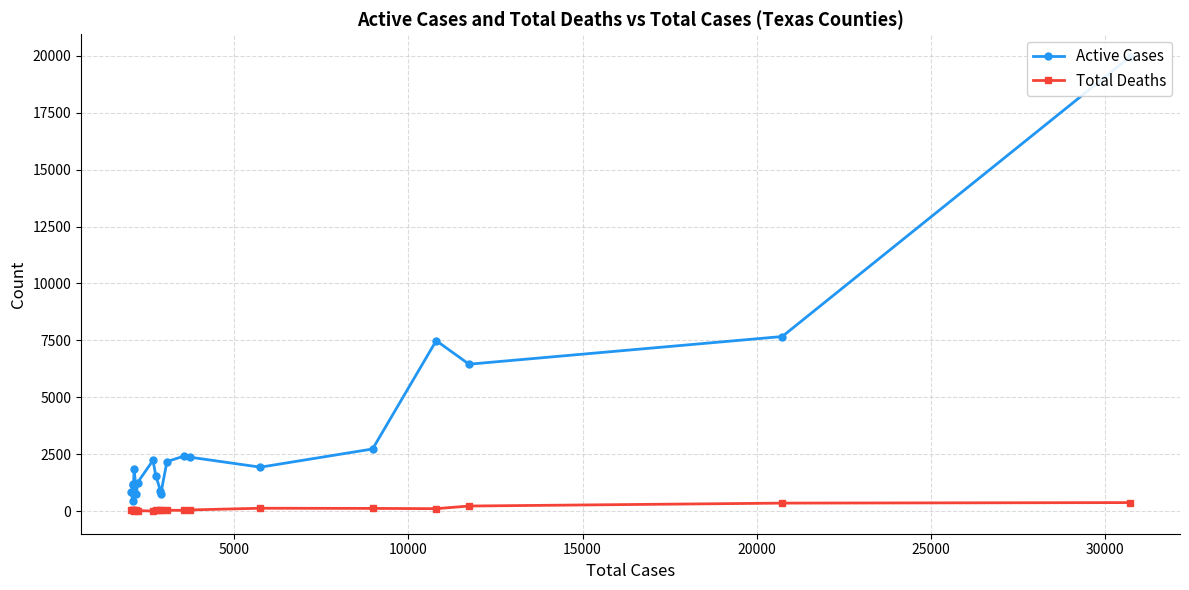

What is the value of the Active Cases point at the 11th from the left?

904